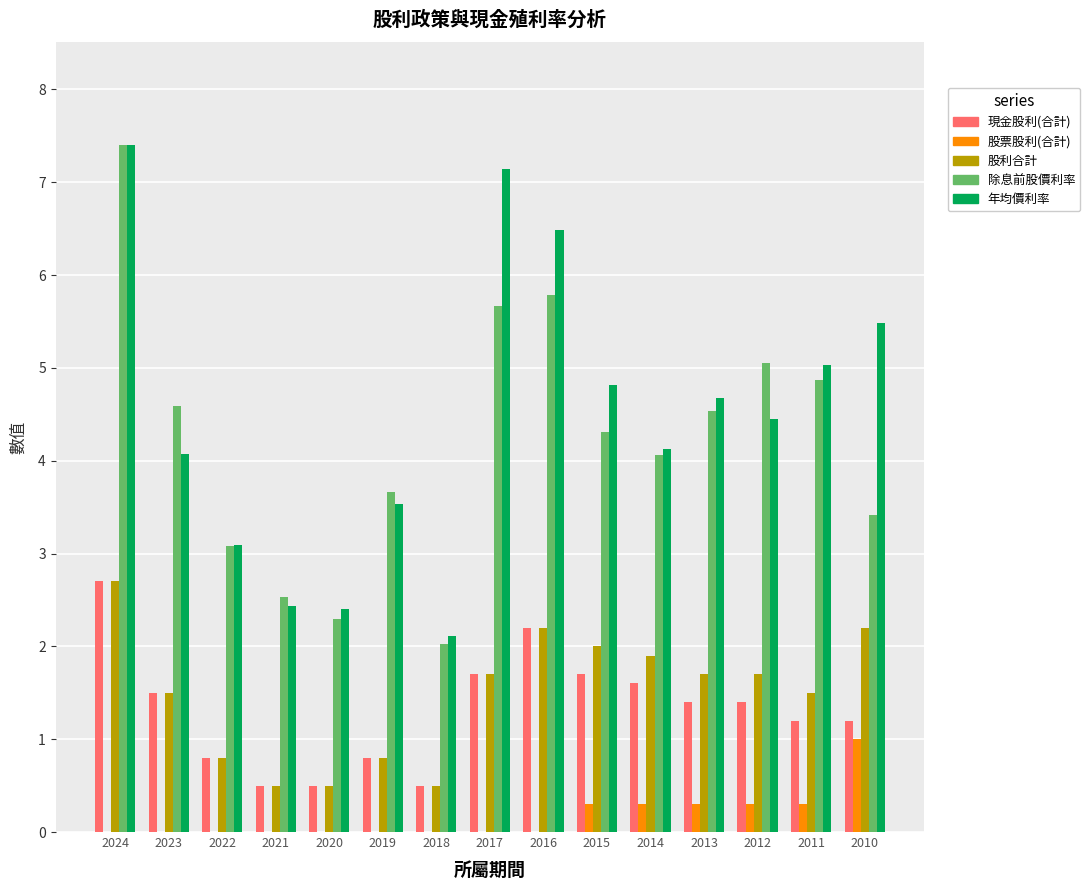

How many distinct data groups are displayed?

5